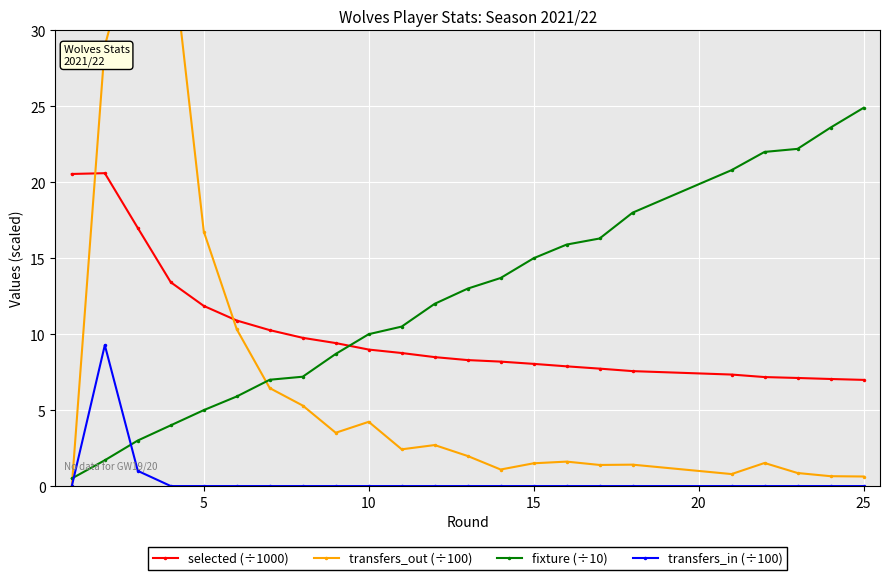

The value of selected (÷1000) at 25 is 12.3. True or false?

False